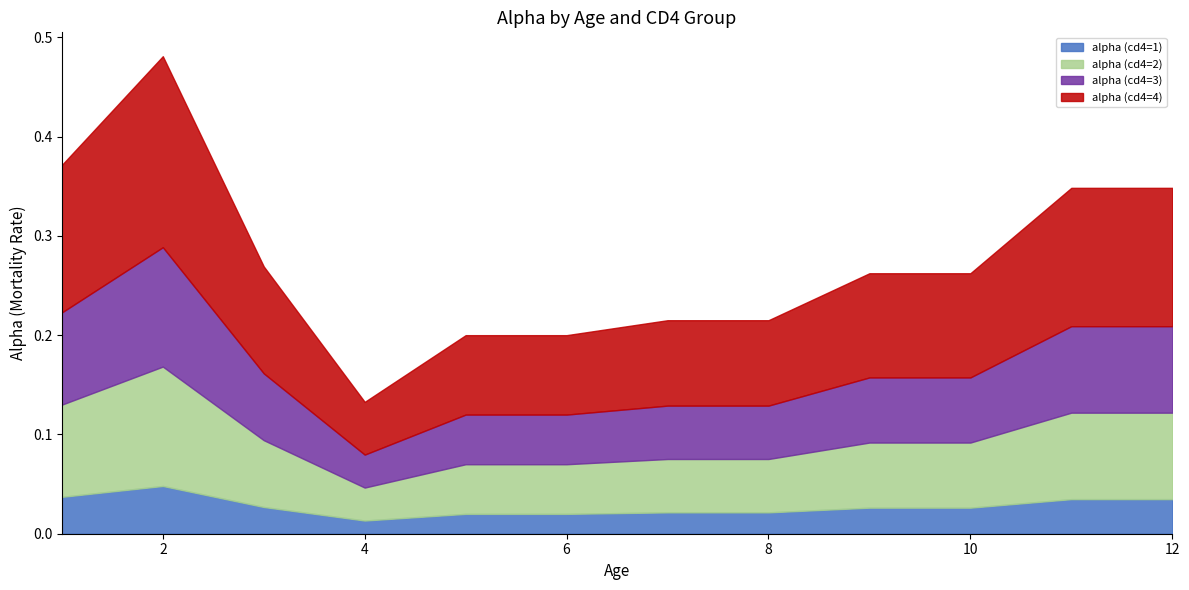

In alpha (cd4=1), how many points are lower than both neighbors (excluding endpoints)?

1